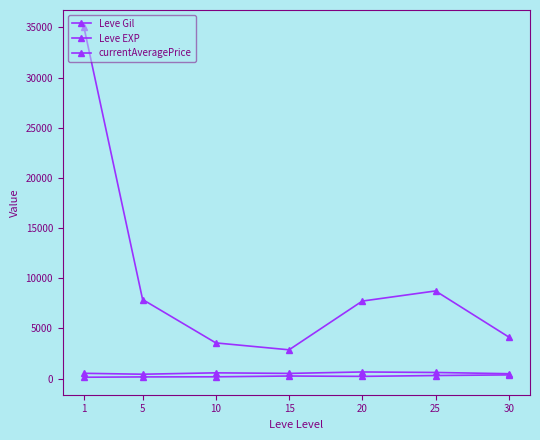

What is the sum of the Leve EXP values at 15 and 10?

1076.7